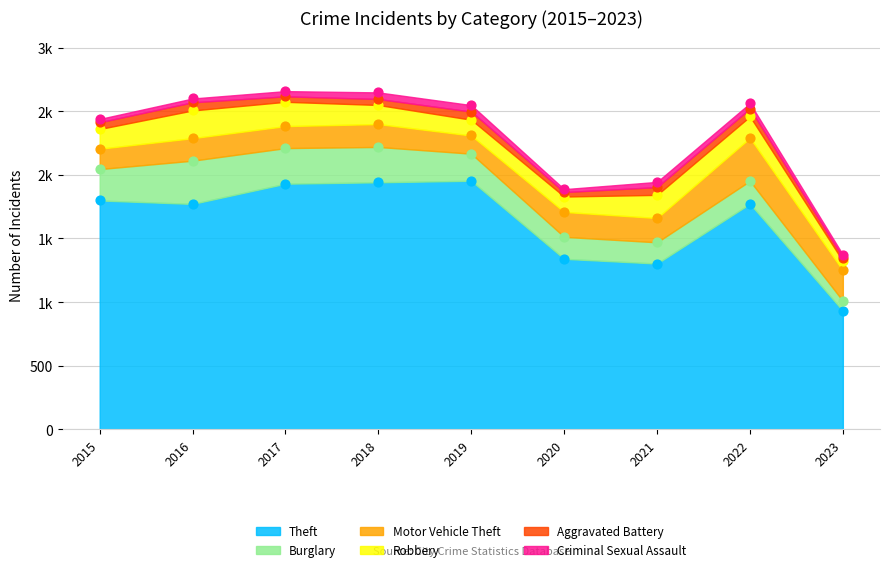

Which series contains the highest Y value?

Theft